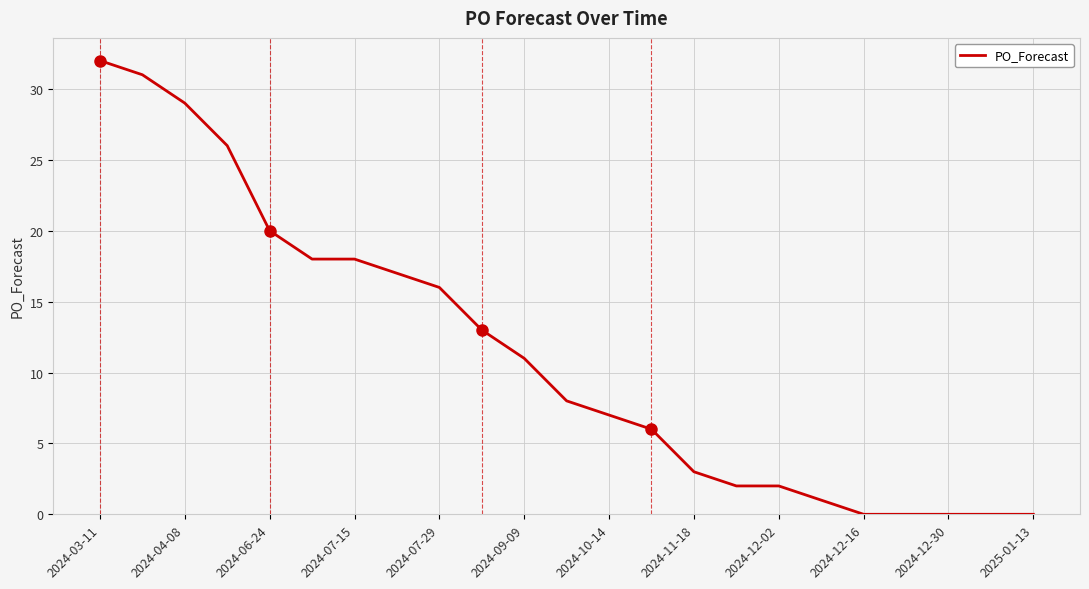

What is the maximum value shown in the chart?

32